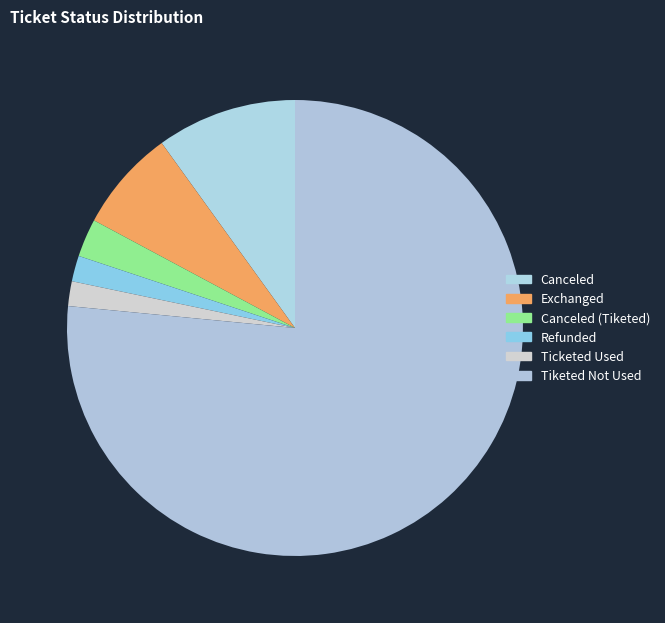

To the nearest percent, what is the average slice percentage?

17%